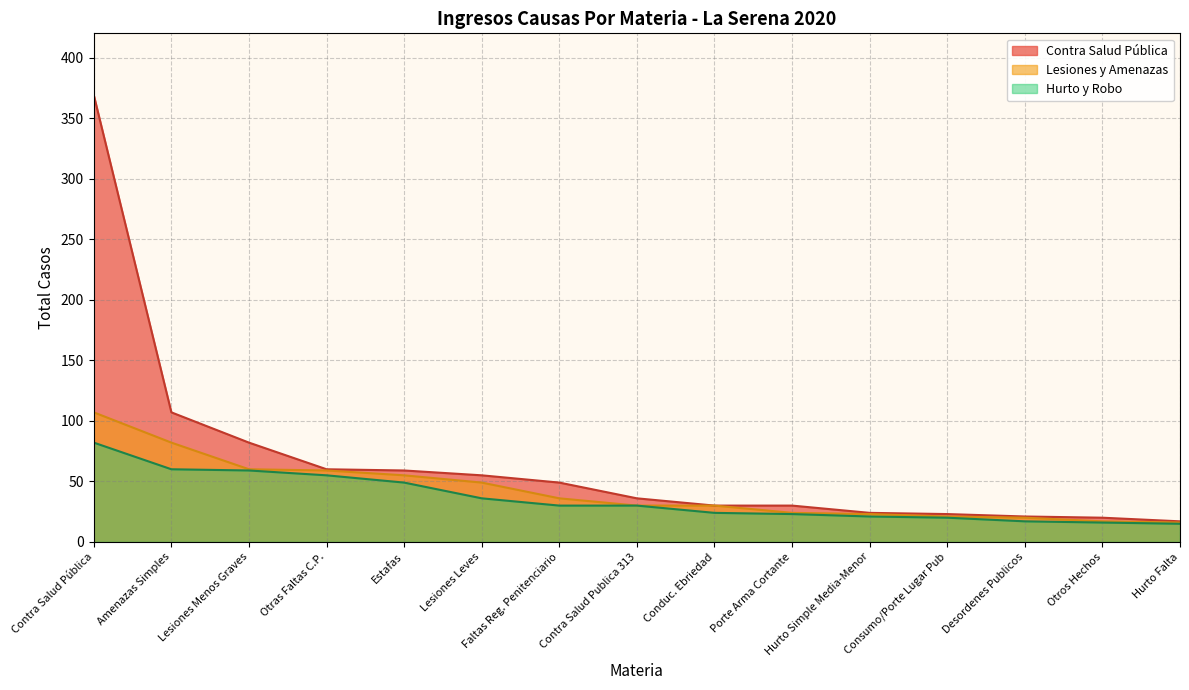

True or false: Contra Salud Pública and Lesiones y Amenazas cross at least once.

False